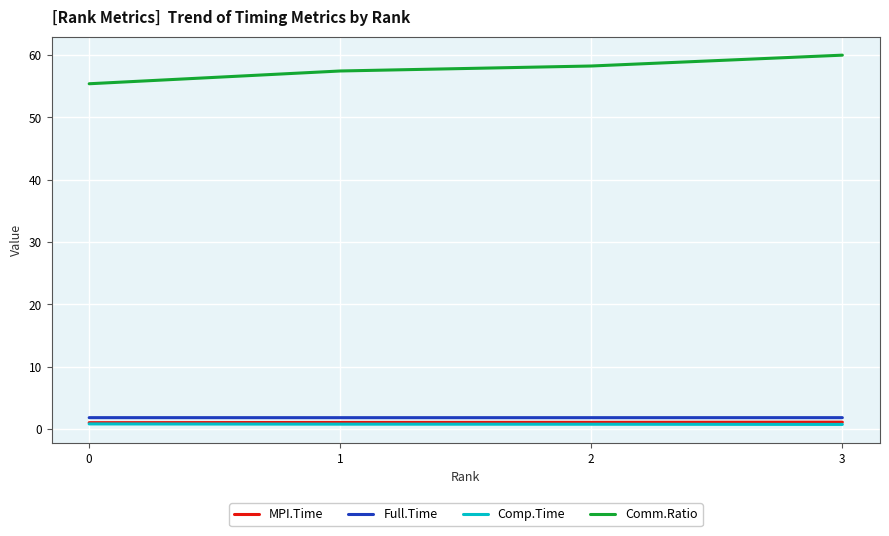

The value of Full.Time at 2 is 1.8. True or false?

True